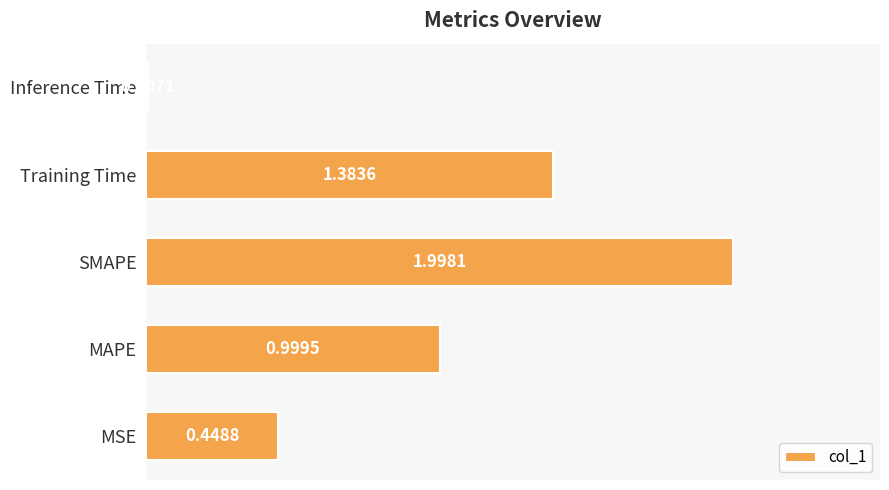

Between Training Time and Inference Time, which is larger?

Training Time